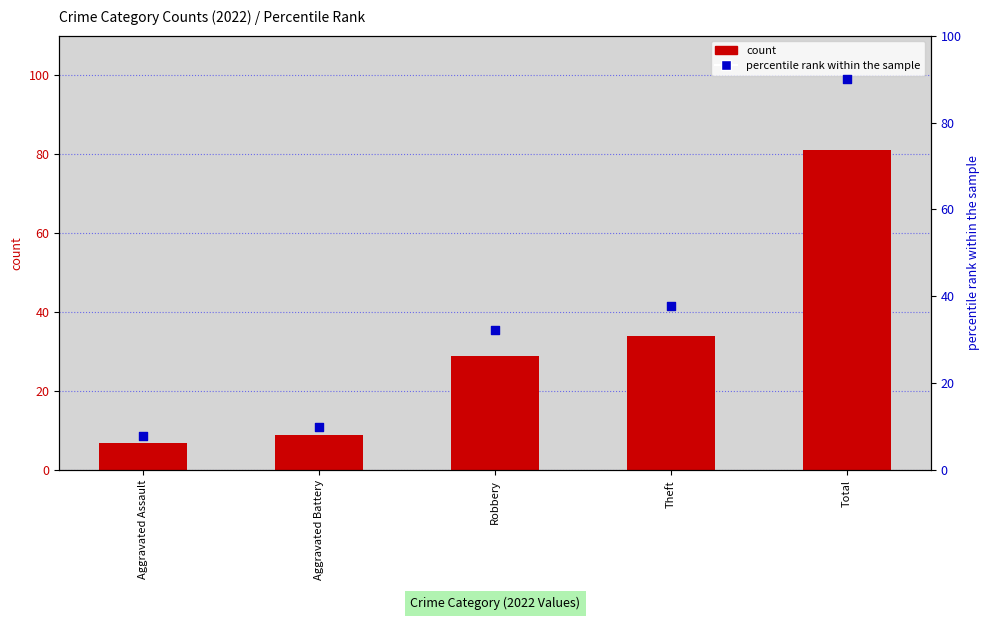

Which series has the largest total across all categories?

percentile rank within the sample